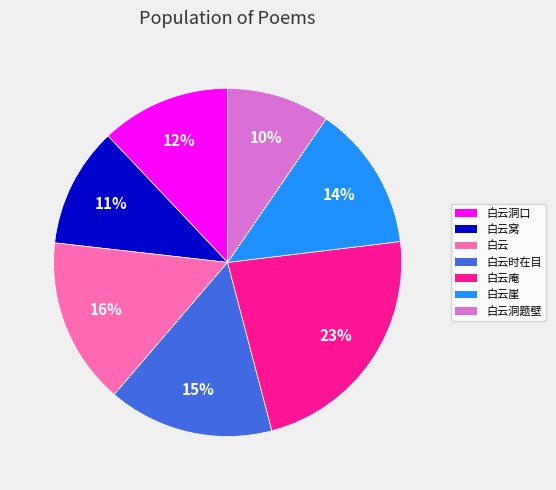

To the nearest percent, what is the difference between the largest and smallest slice percentages?

13%